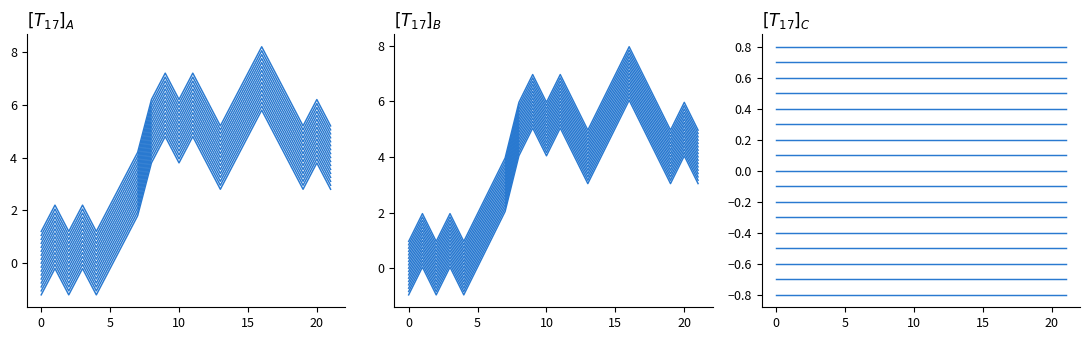

What is the label of the 11th point from the right?

11